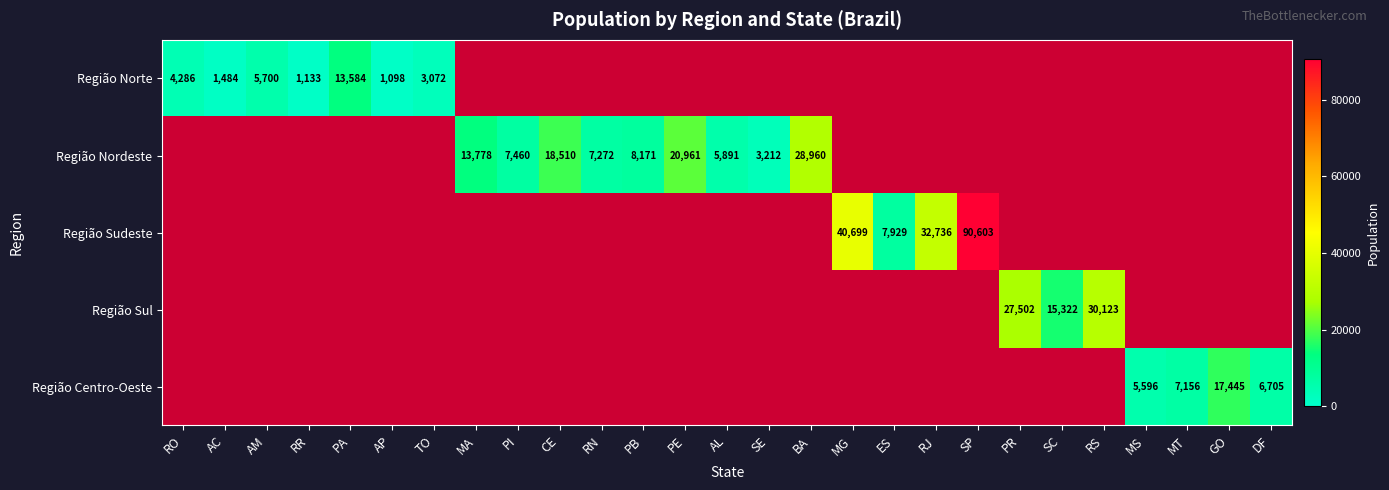

The value of Região Nordeste at CE is 30512. True or false?

False